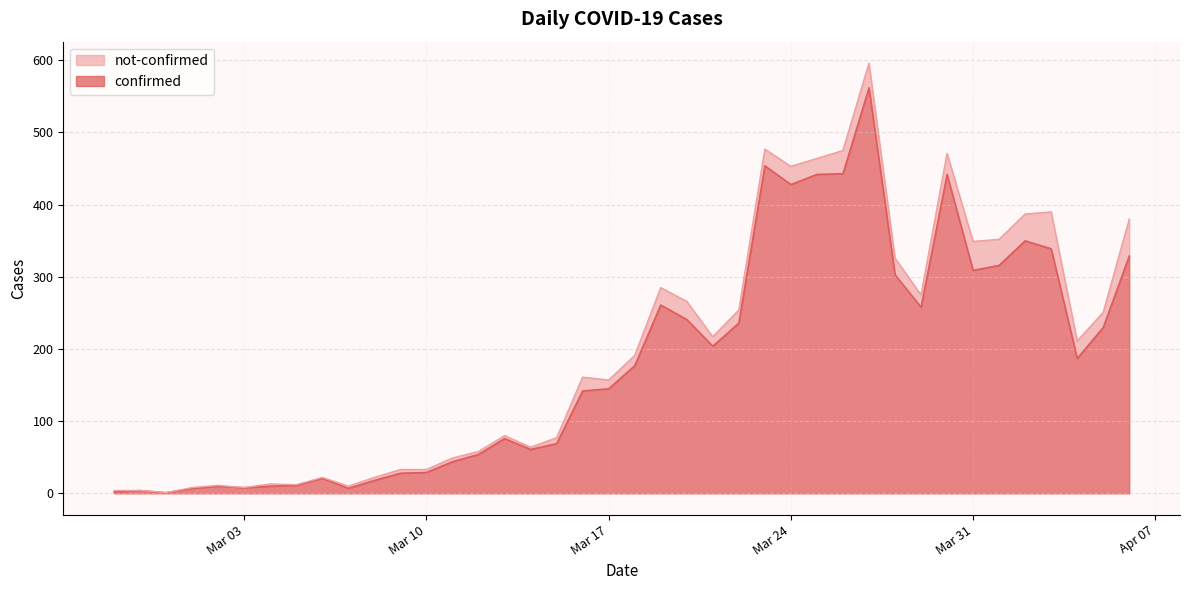

Which category has the lowest value across all series?

2020-02-29